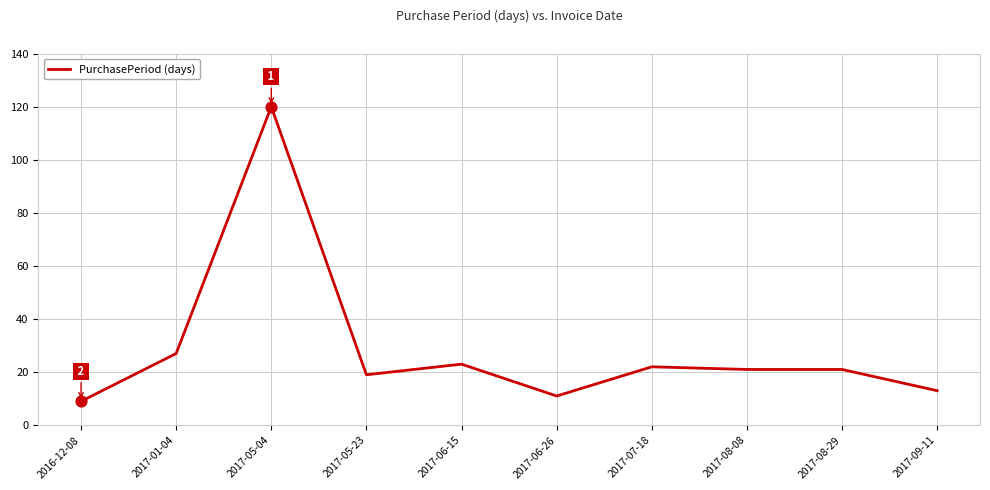

What is the change in value from 2017-06-15 to 2017-09-11?

-10